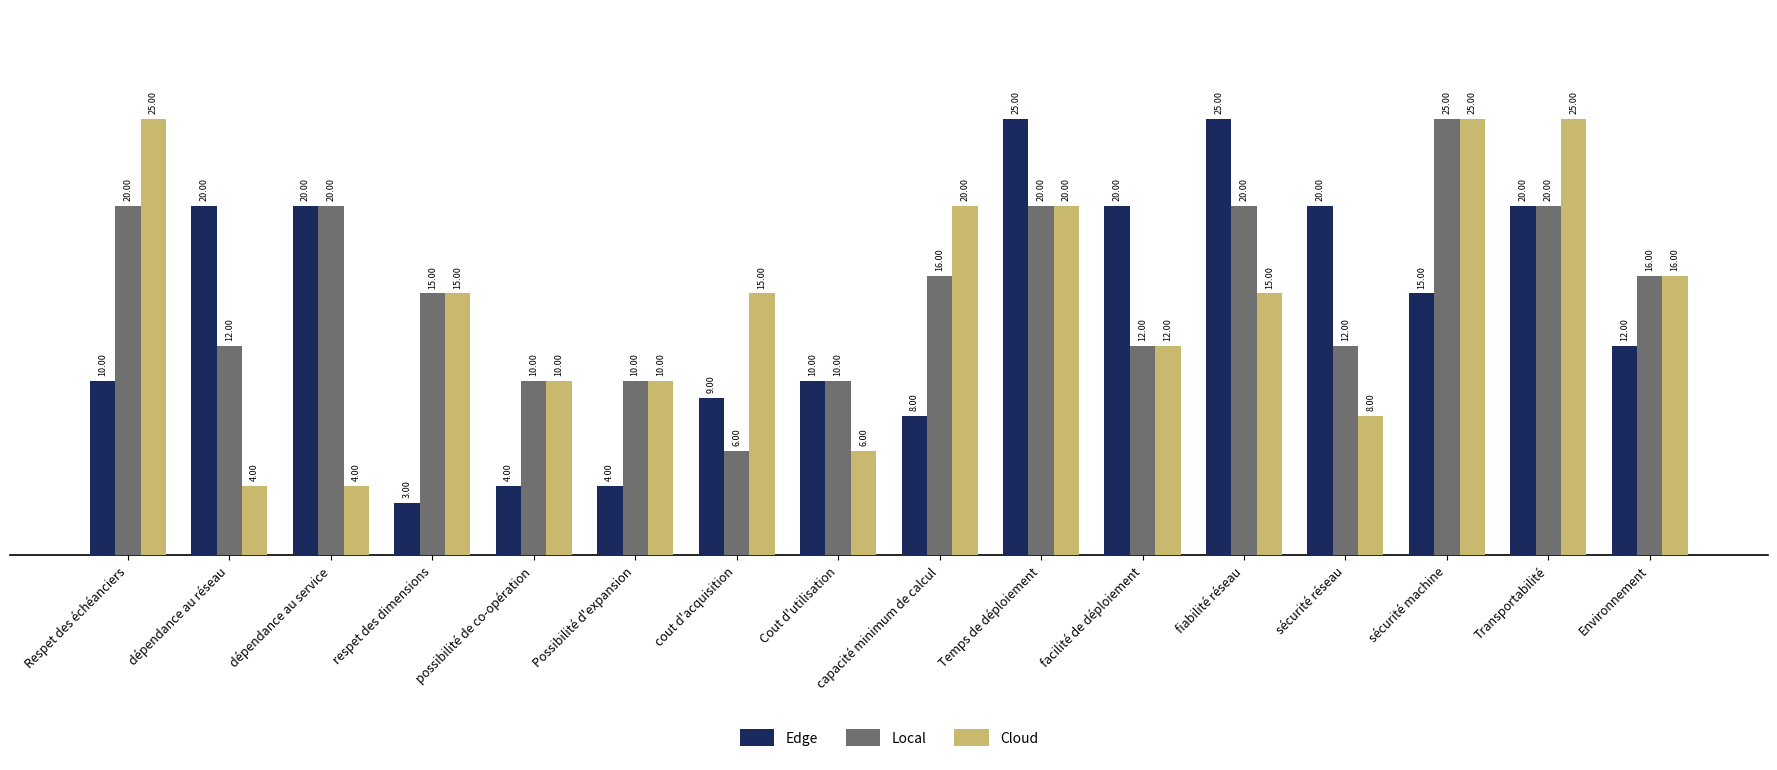

What is the greatest value displayed?

25